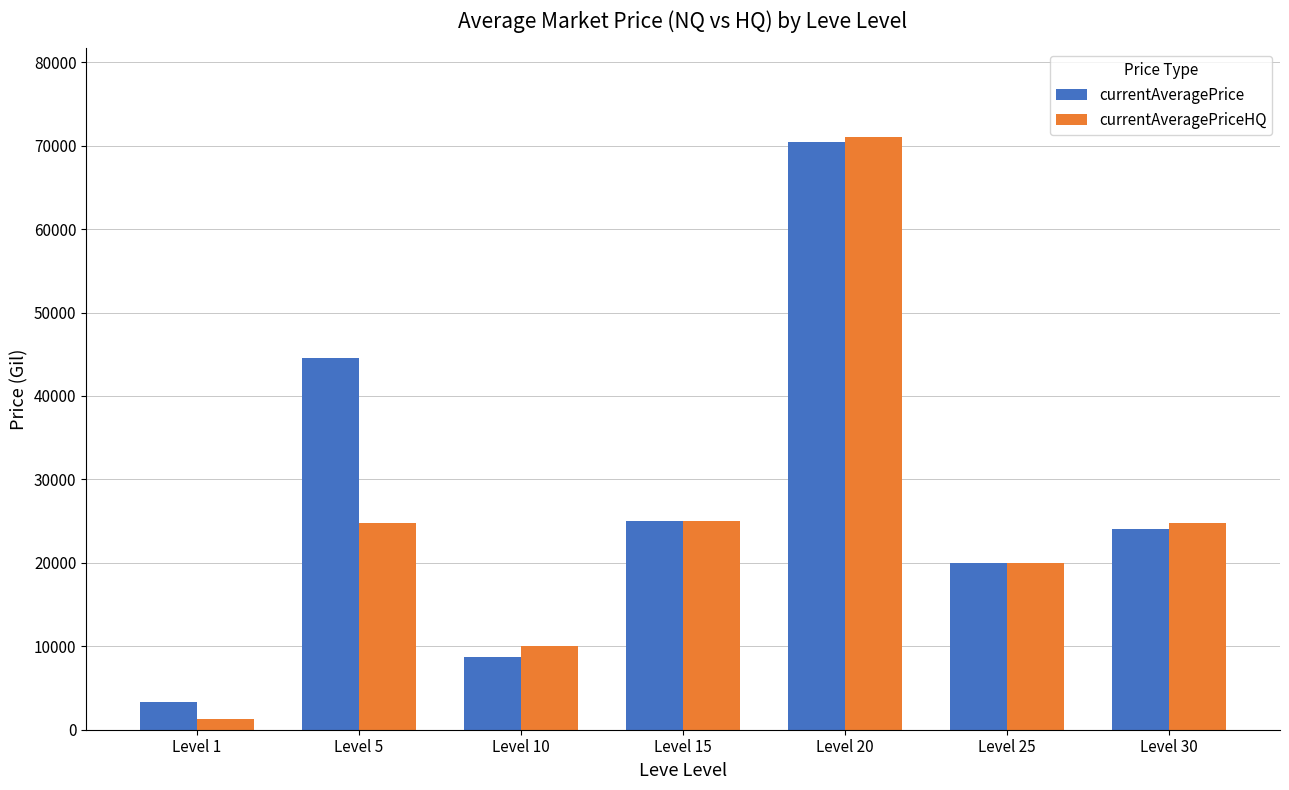

What are all the series names shown in the legend?

currentAveragePrice, currentAveragePriceHQ